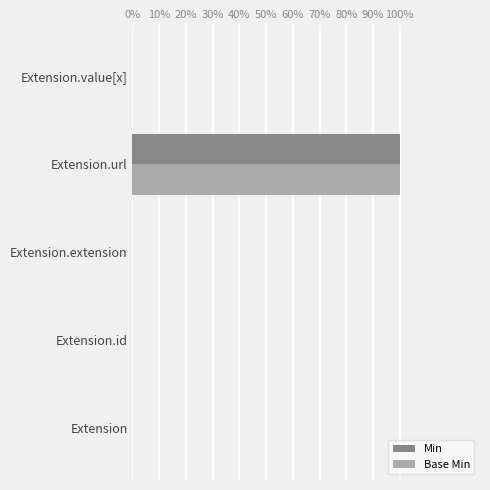

What are all the series names shown in the legend?

Min, Base Min